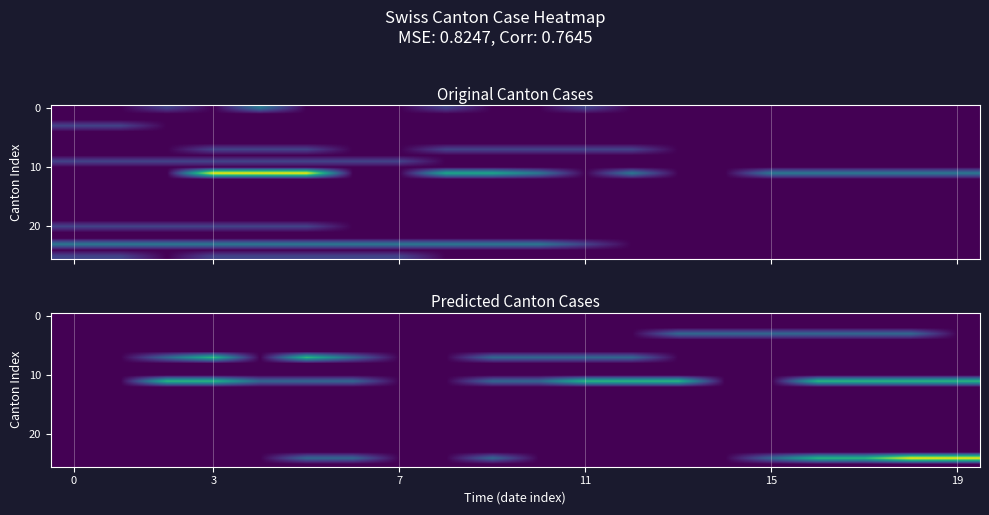

At which category is the sum across all series the highest?

18